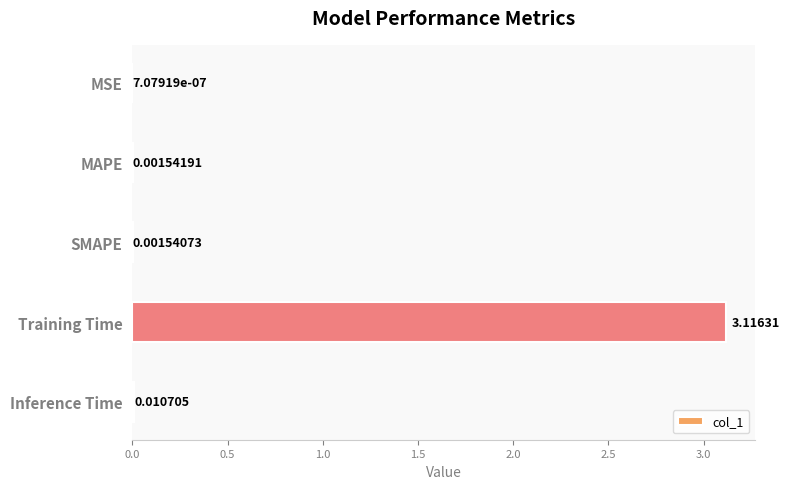

Which category has the highest value across all series?

Training Time